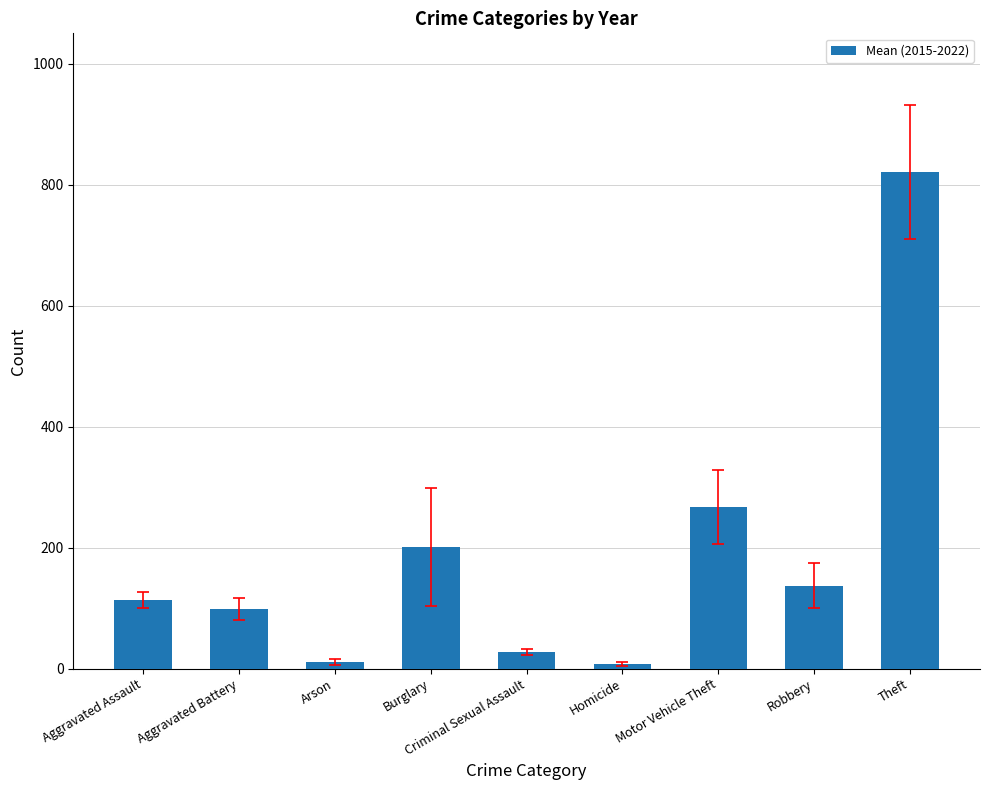

Count the number of categories in the chart.

9